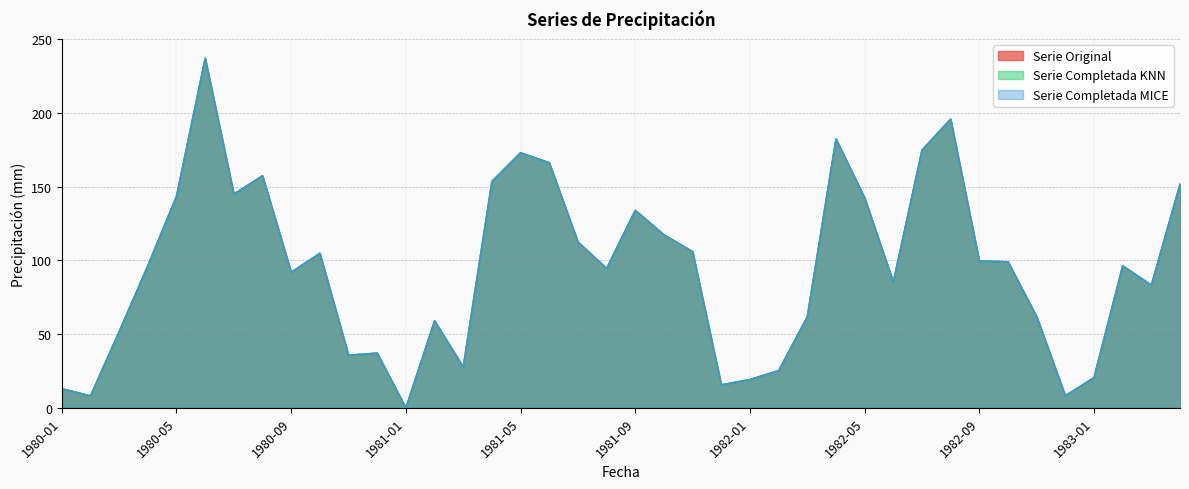

What is the average value of the Serie Original series?

94.7